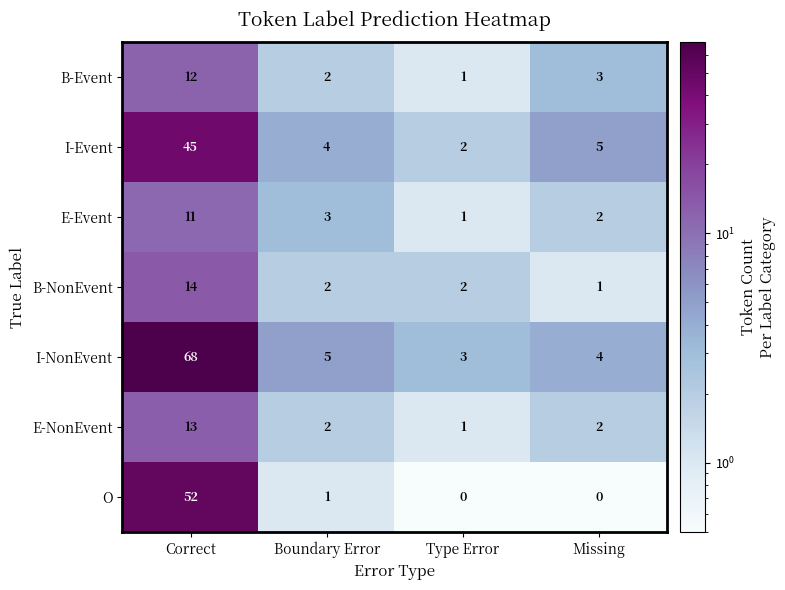

Count the number of categories in the chart.

4